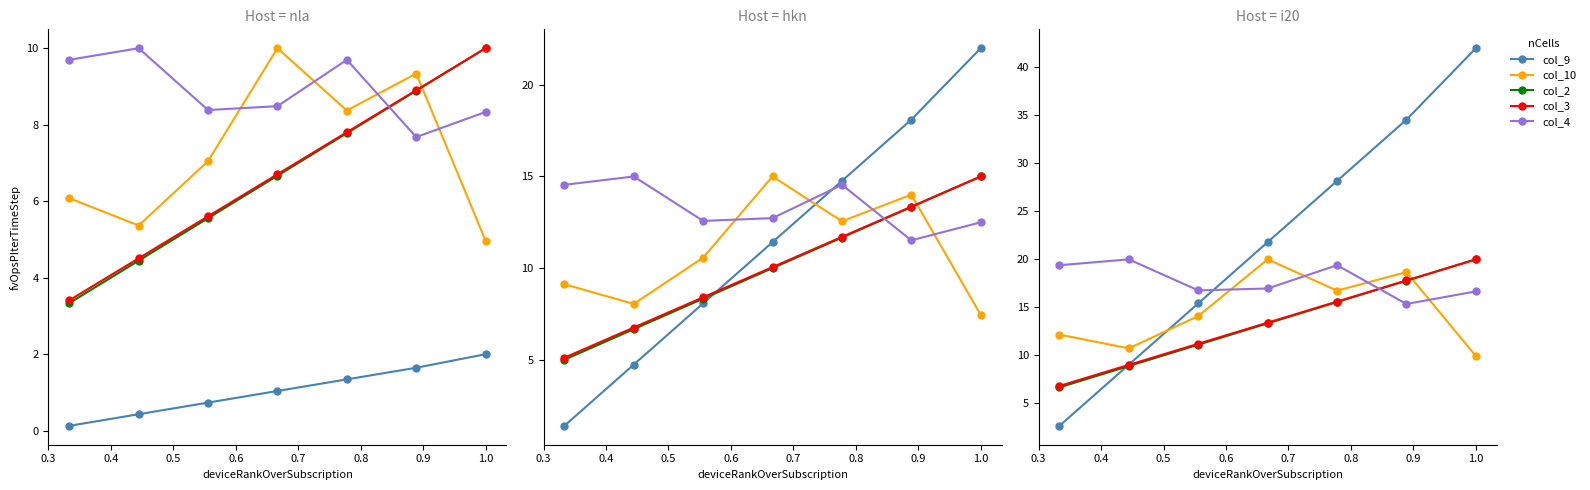

What is the total value across all series at 0.3?

47.7